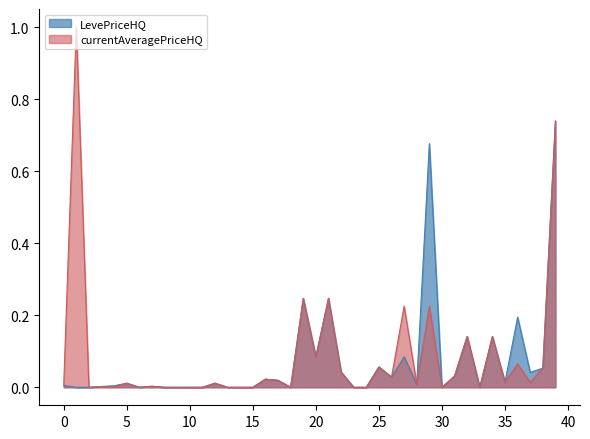

True or false: currentAveragePriceHQ and LevePriceHQ cross at least once.

False